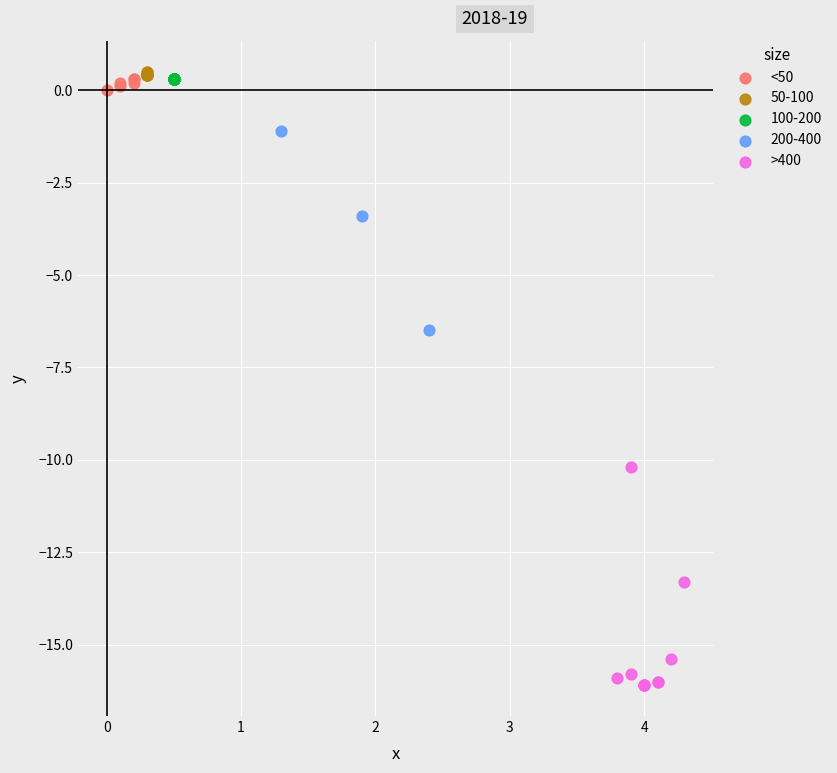

What are all the series names shown in the legend?

<50, 50-100, 100-200, 200-400, >400